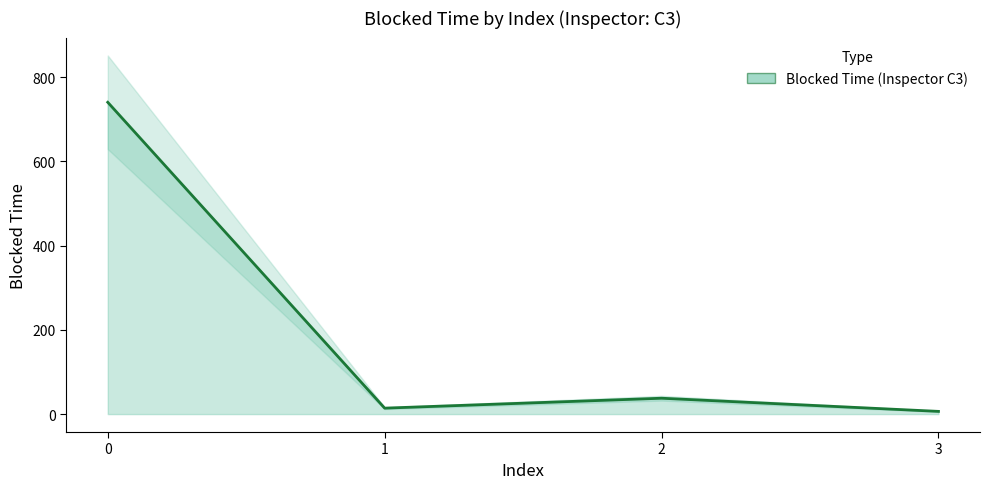

How many lines are shown in the chart?

1